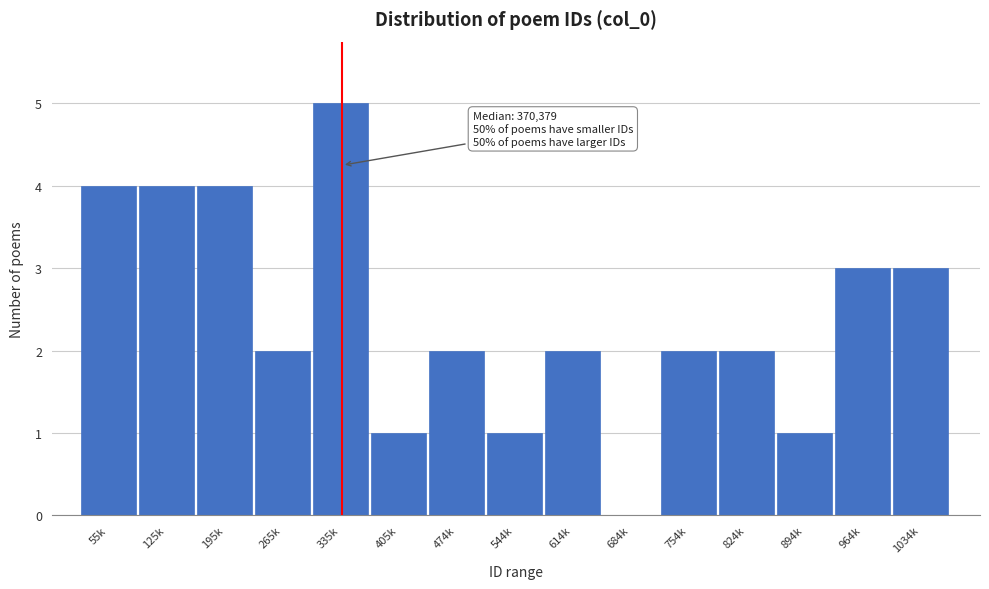

Reading right to left, transcribe all the data shown in this chart.

1034k=3	964k=3	894k=1	824k=2	754k=2	684k=0	614k=2	544k=1	474k=2	405k=1	335k=5	265k=2	195k=4	125k=4	55k=4